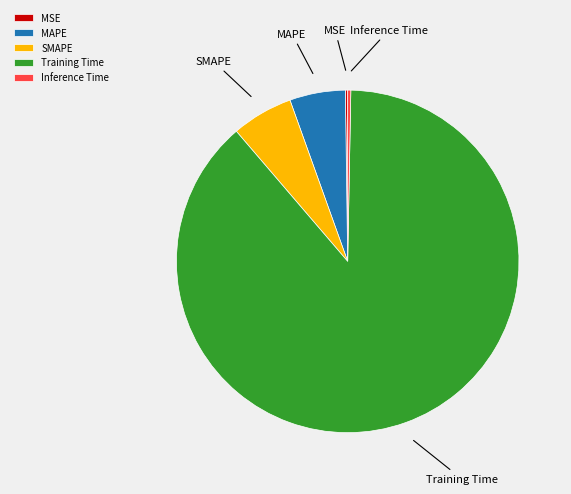

Which slice is the largest?

Training Time